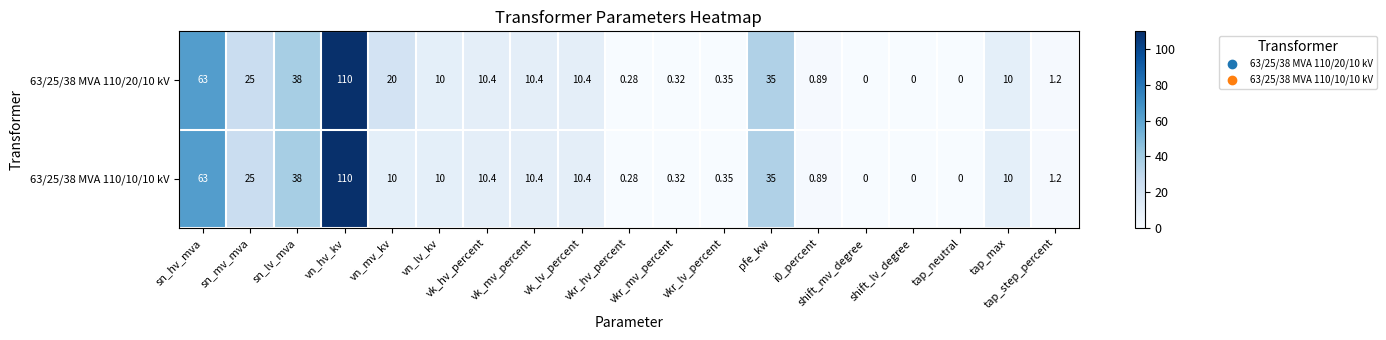

How many values in the 63/25/38 MVA 110/20/10 kV series are below 10?

8